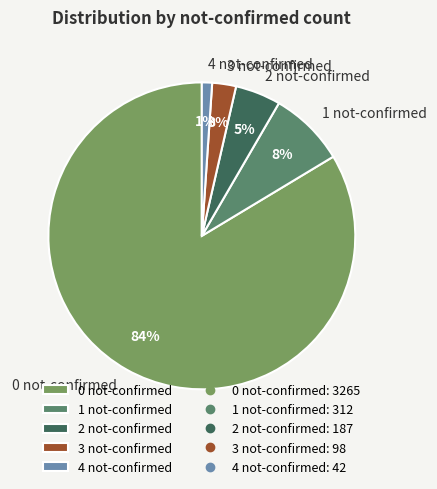

Which category has the smallest portion of the pie?

4 not-confirmed